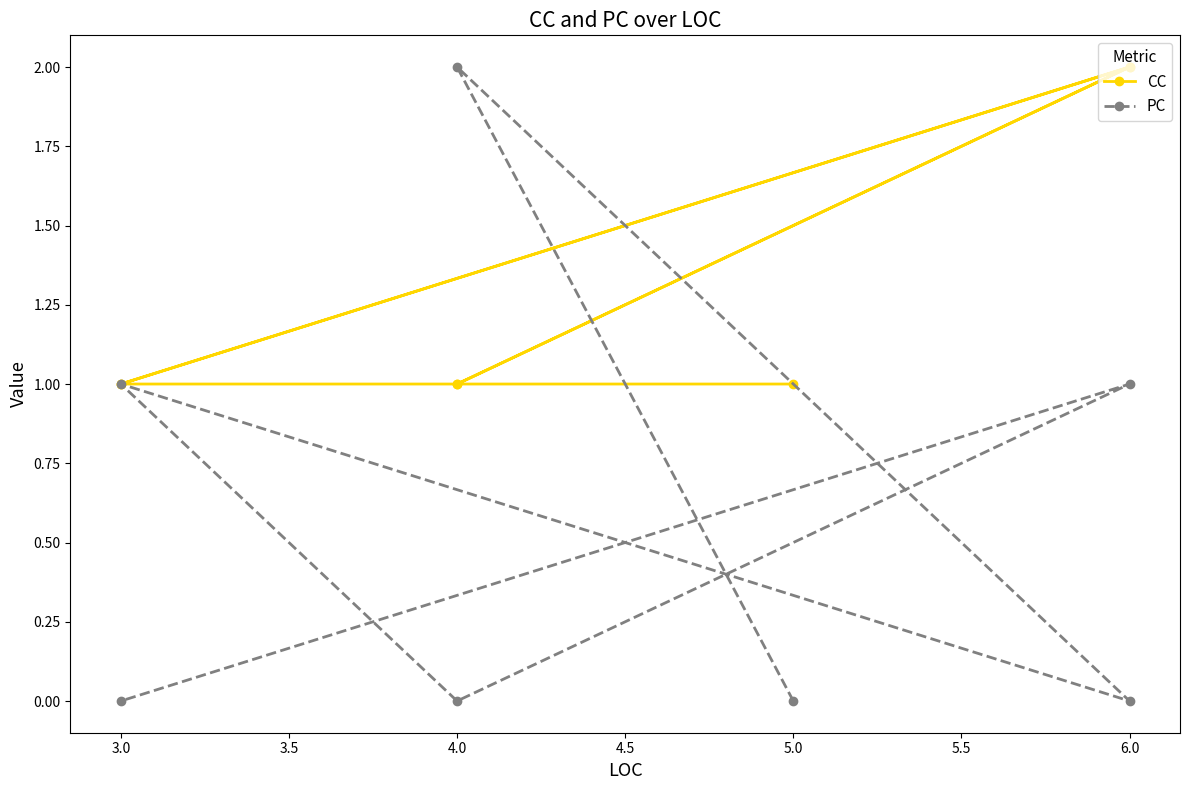

What is the label of the 4th point from the left?

3.0